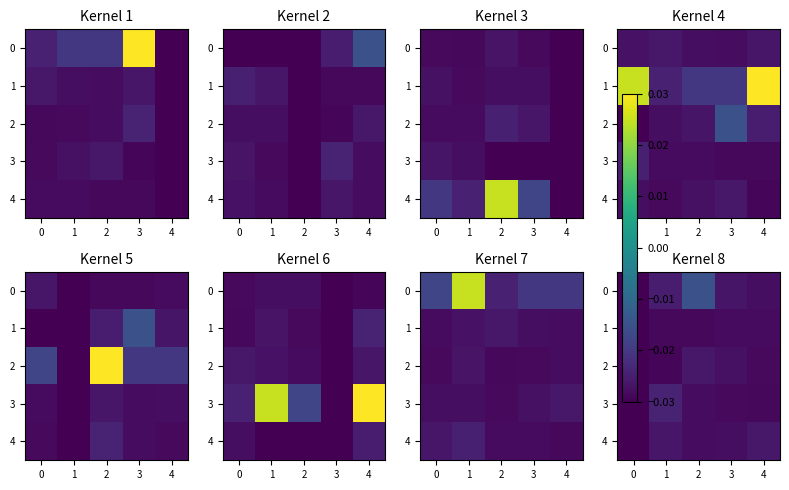

Is the value of 0 at 0 greater than the value of 4 at 0?

No